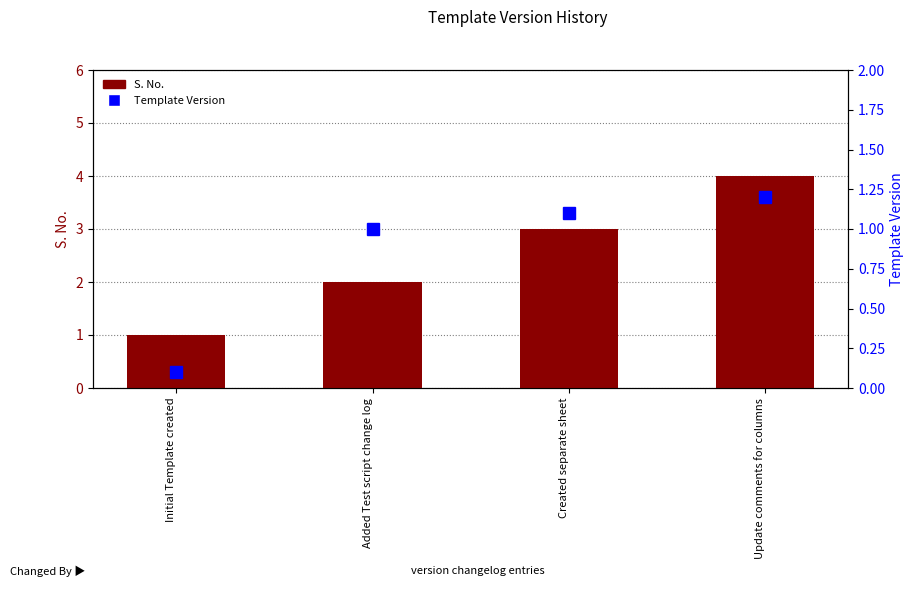

Which category has the highest value across all series?

Update comments for columns